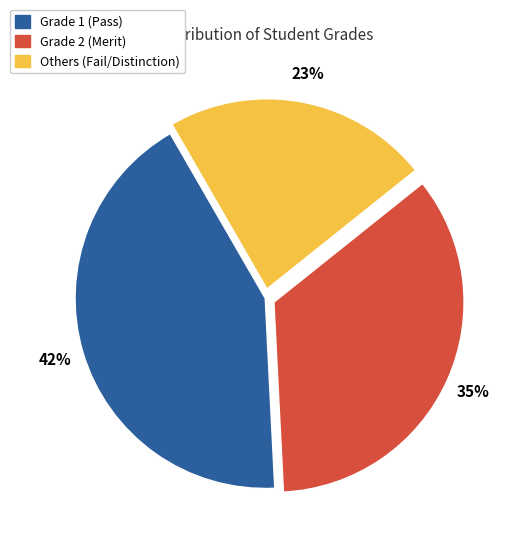

To the nearest percent, what is the average slice percentage?

33%